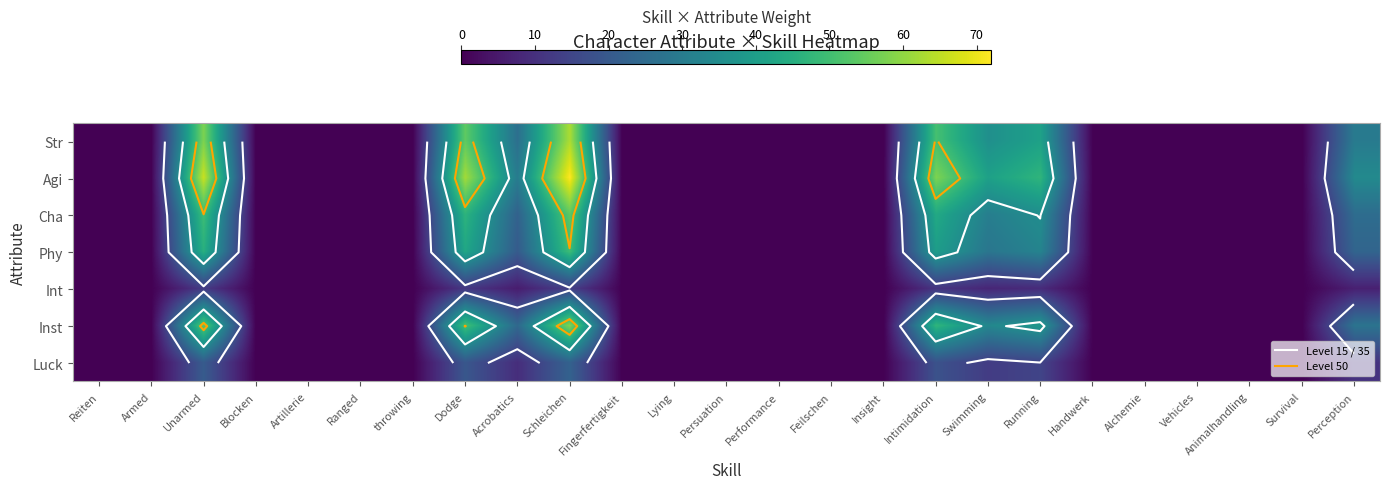

Which category has the lowest value across all series?

Reiten